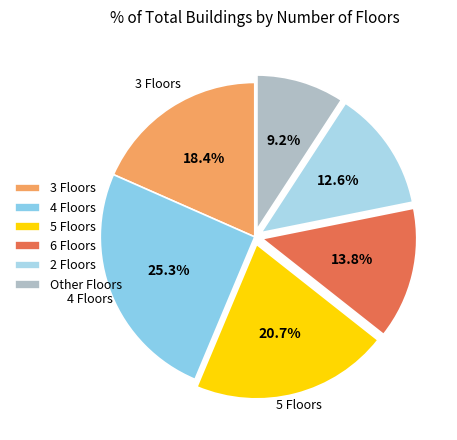

Rank the categories by value from lowest to highest.

Other, 2, 6, 3, 5, 4